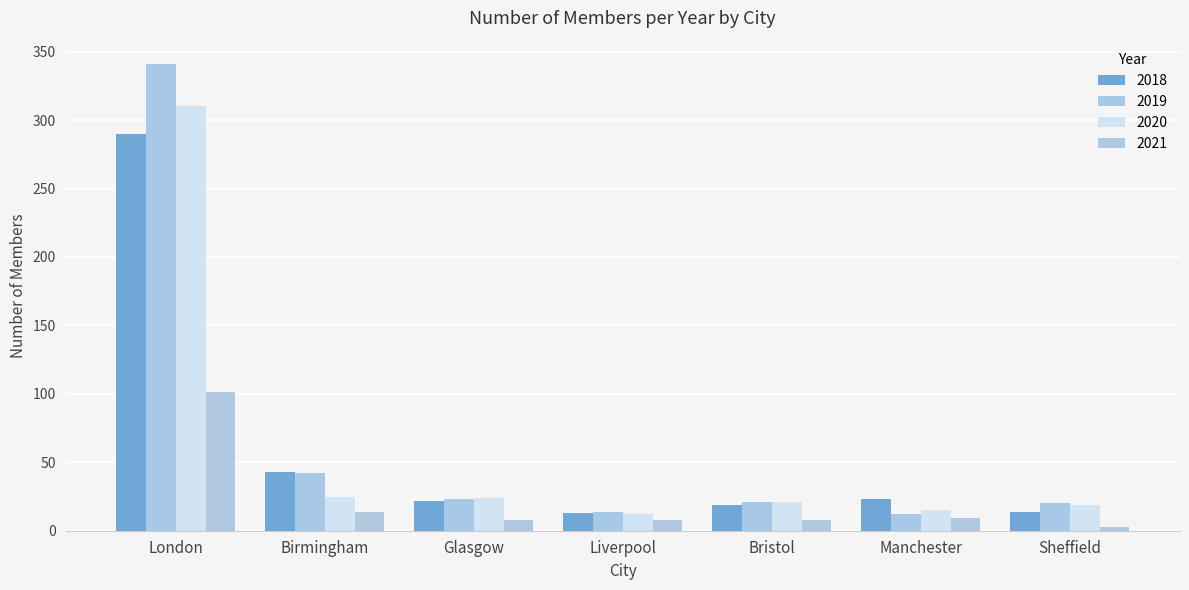

Where does the 2021 series first go above 8?

London